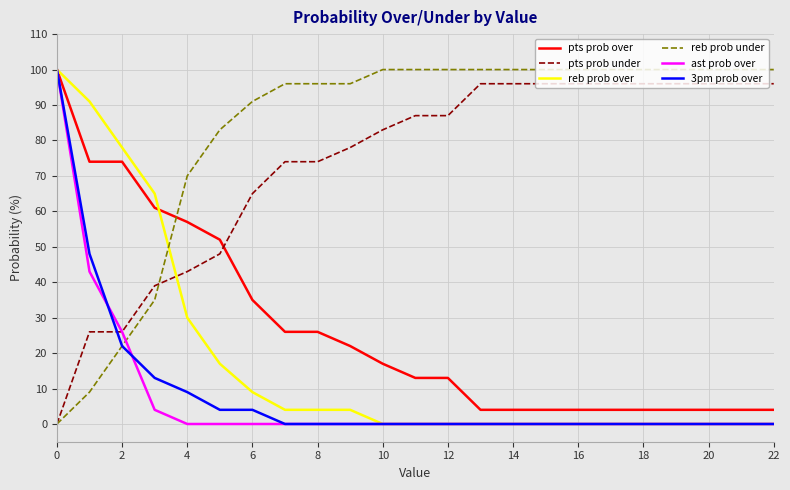

Which series has the largest total across all categories?

reb prob under